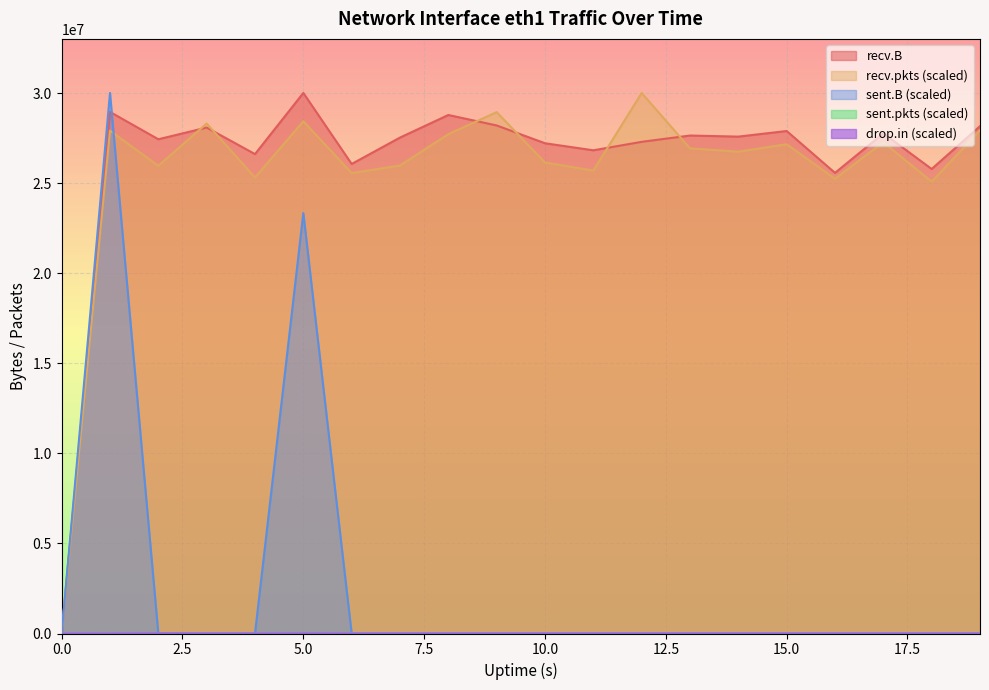

Rank the series by their maximum value, from lowest to highest.

sent.pkts, drop.in, recv.B, sent.B, recv.pkts